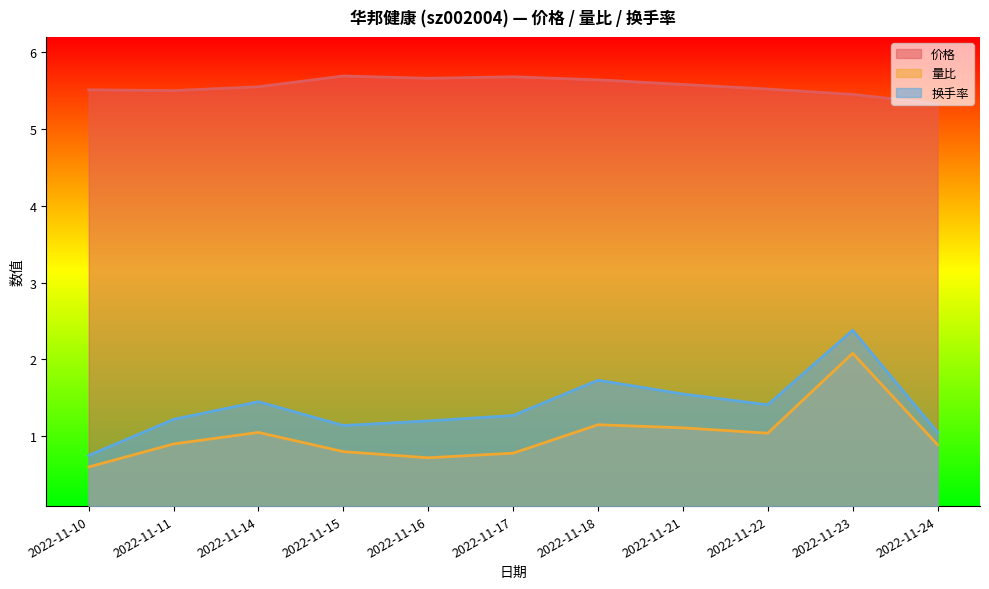

Which category has the lowest value across all series?

2022-11-10